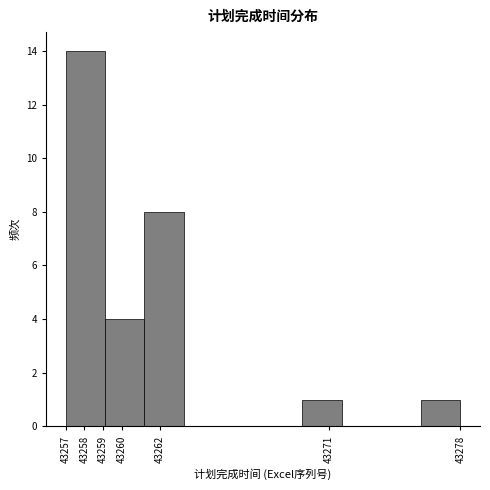

What is the height of the bar covering 43257.0 to 43259.1 on the x-axis? The values are not printed on the chart, so give them approximately, as read against the axis.

14